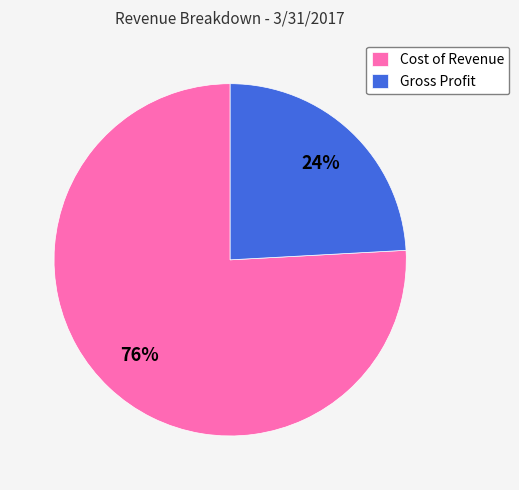

Which category has the biggest portion of the pie?

Cost of Revenue